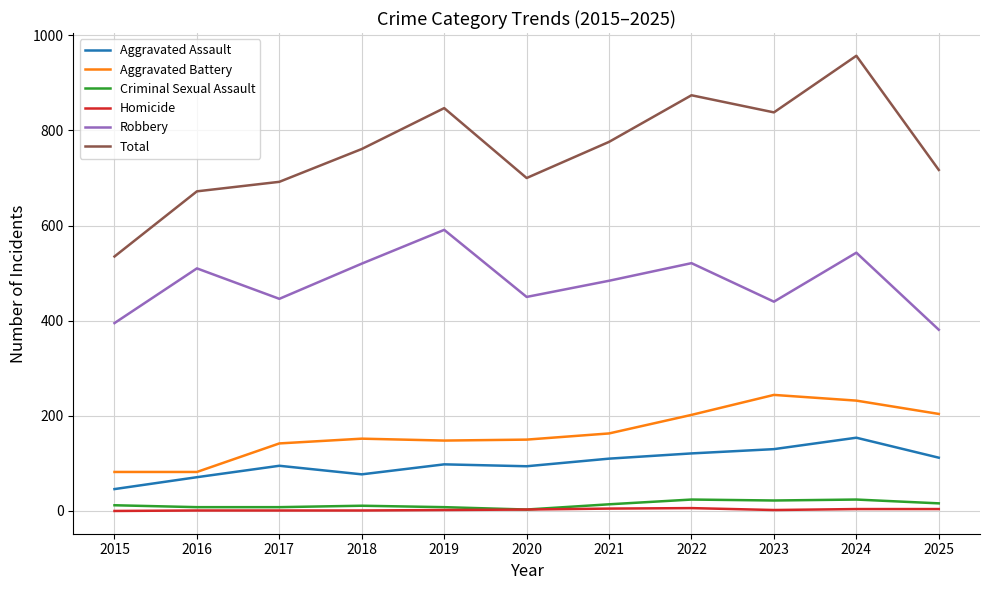

True or false: Aggravated Battery and Aggravated Assault intersect in this chart.

False